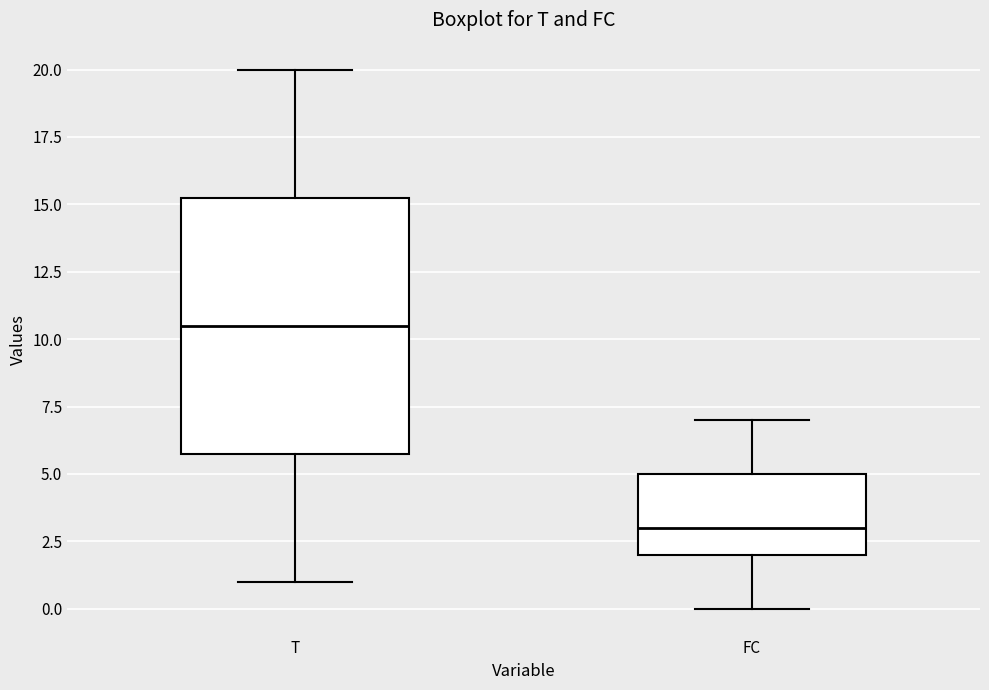

Where does the upper whisker of the box for FC end on the y-axis? The values are not printed on the chart, so give them approximately, as read against the axis.

7.0